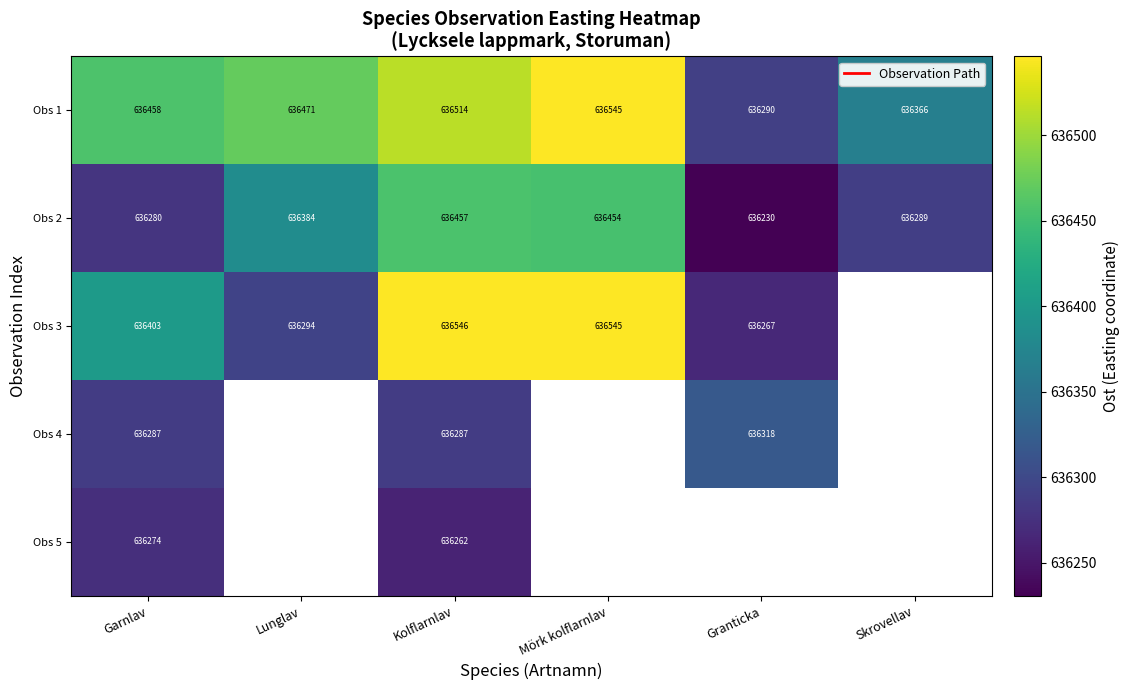

At which category does the chart reach its peak across all series?

Kolflarnlav